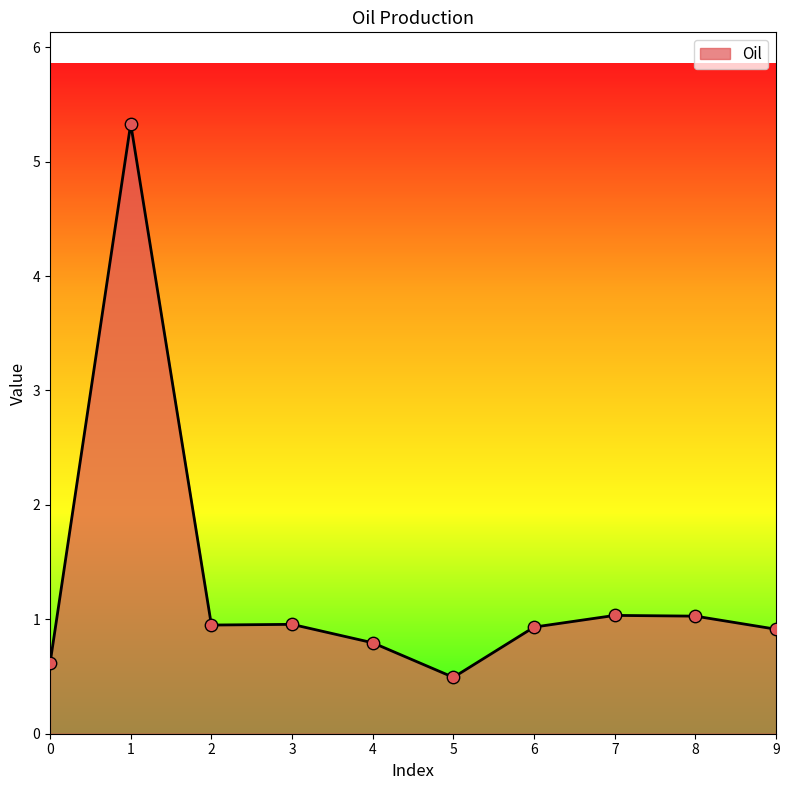

Between 2 and 5, which is larger?

2